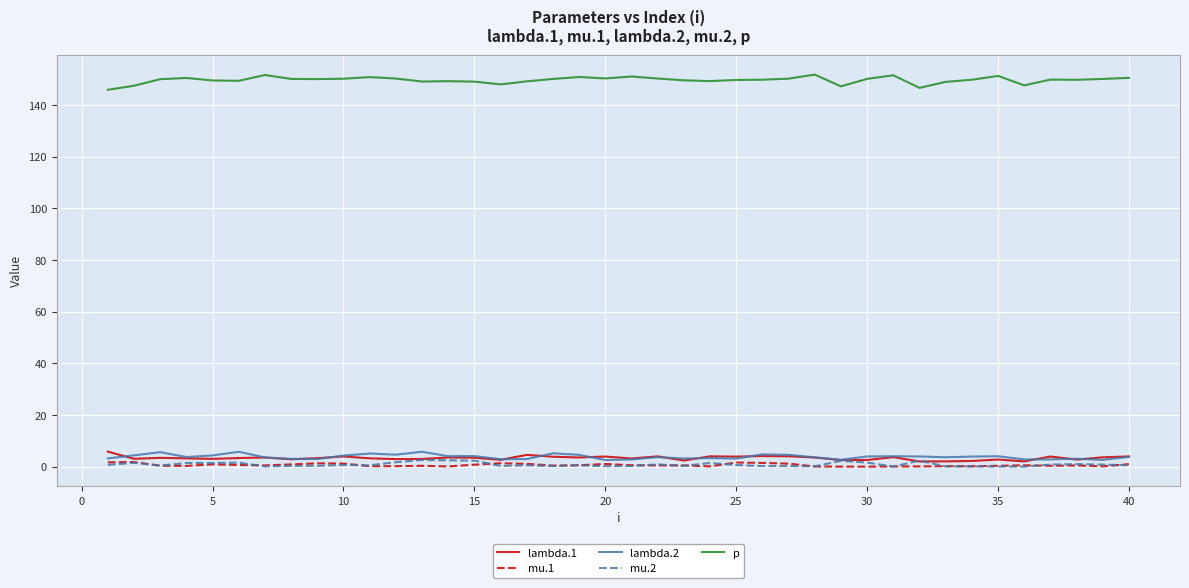

Which series has the widest spread of values?

p